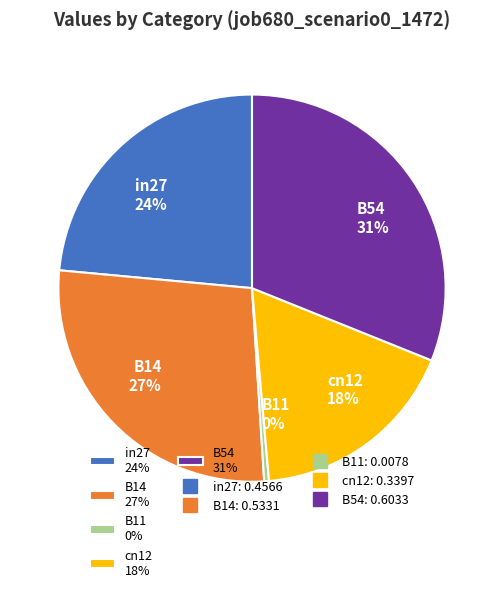

Does B14 account for over 50% of the chart?

No